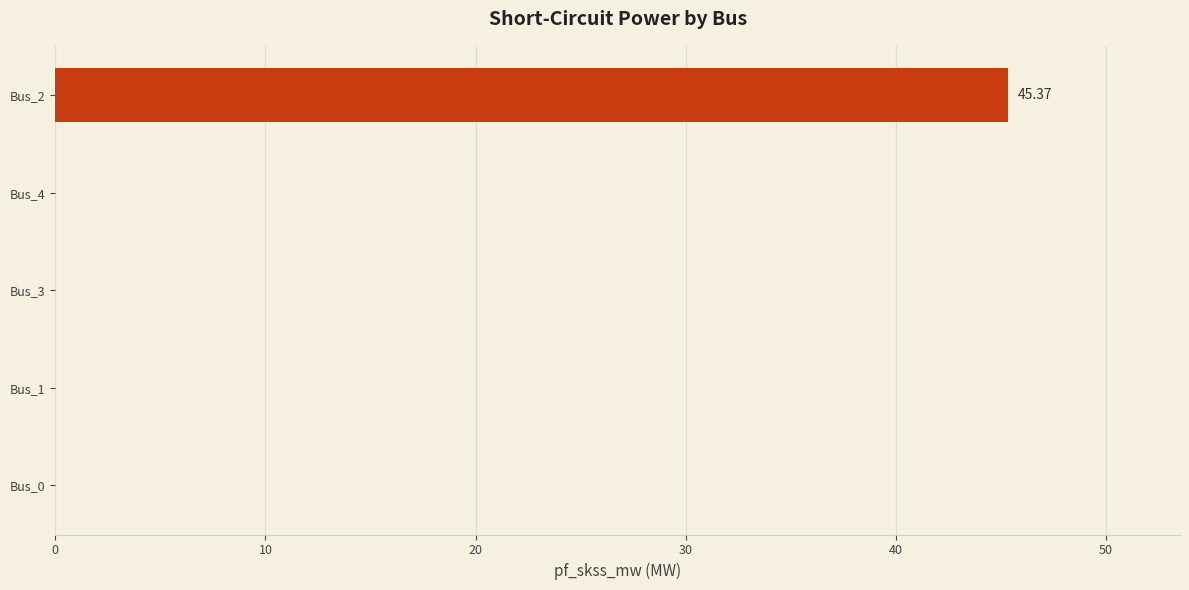

Between Bus_4 and Bus_2, which is larger?

Bus_2